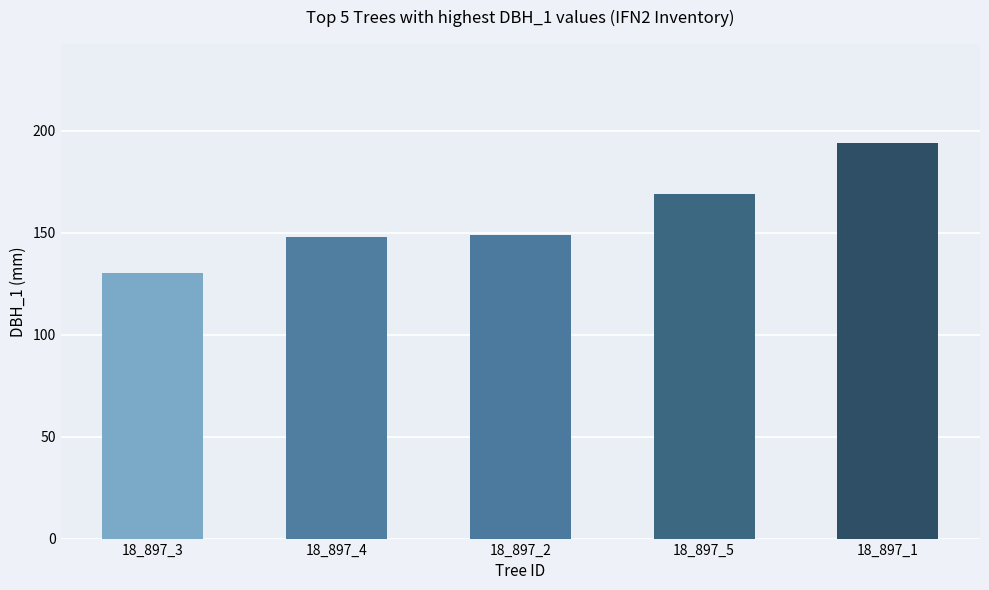

Count the number of categories in the chart.

5